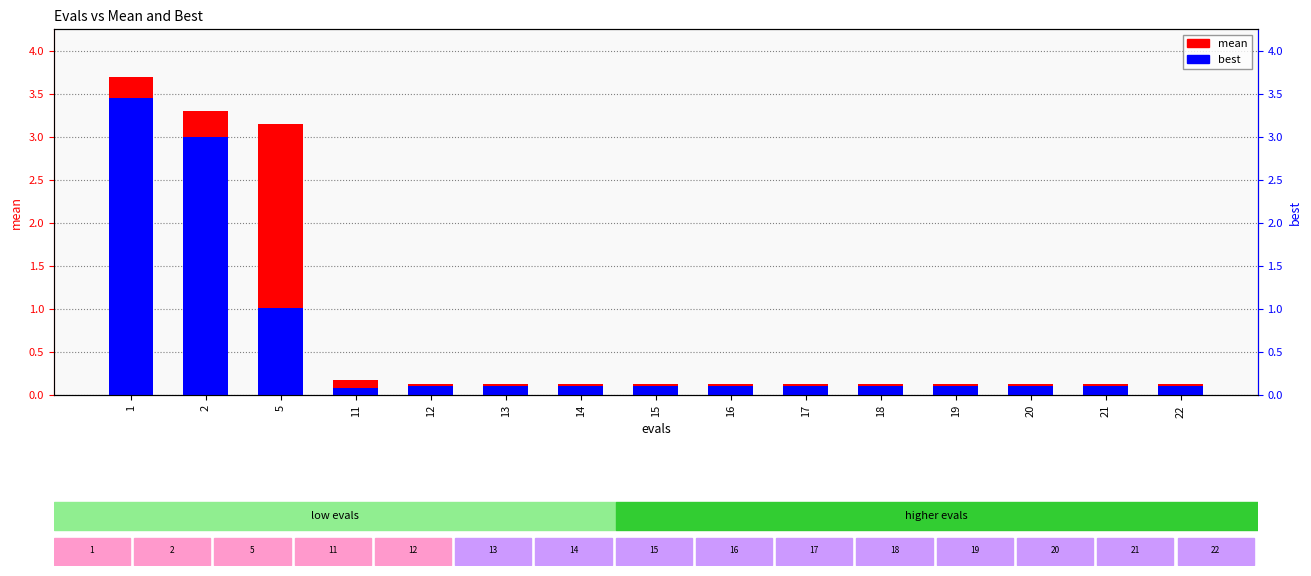

Is it true that mean equals 0.2 at 12?

False